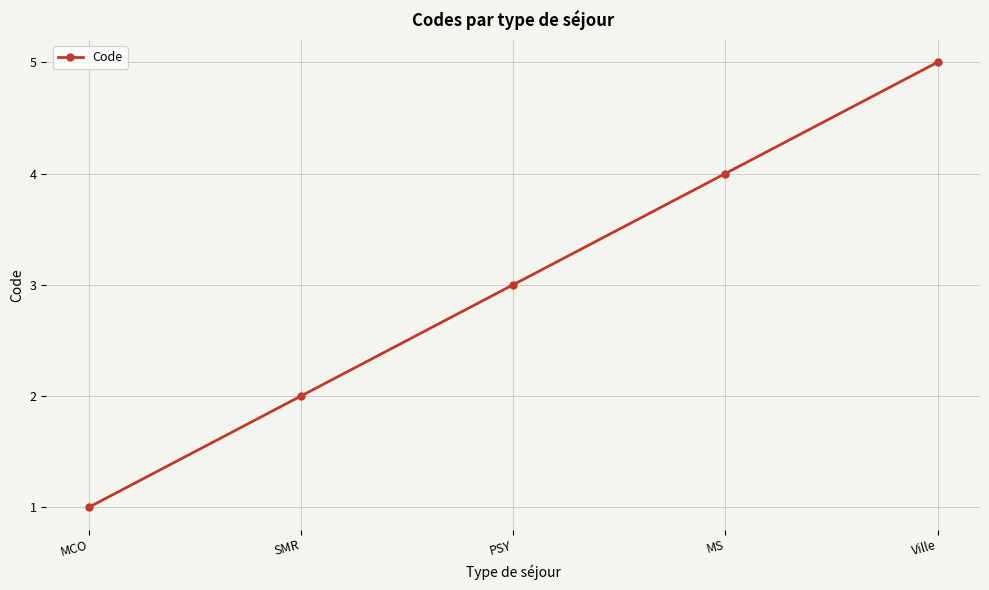

Is it true that the value at Ville is 5?

True